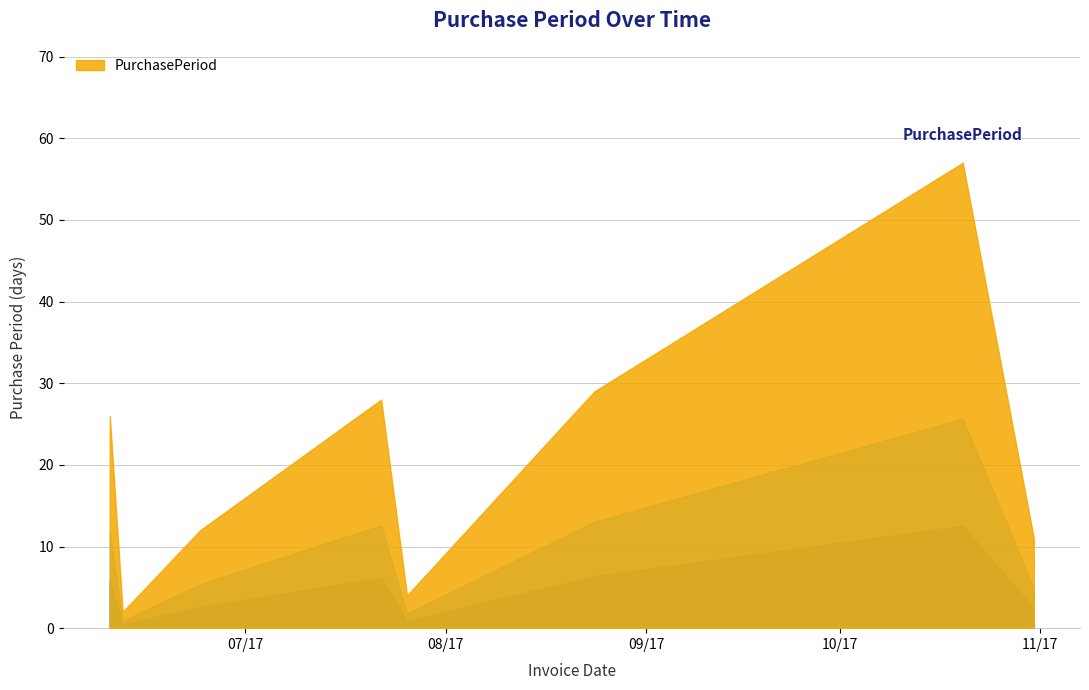

What is the sum of the values at 2017-06-10 and 2017-10-20?

83